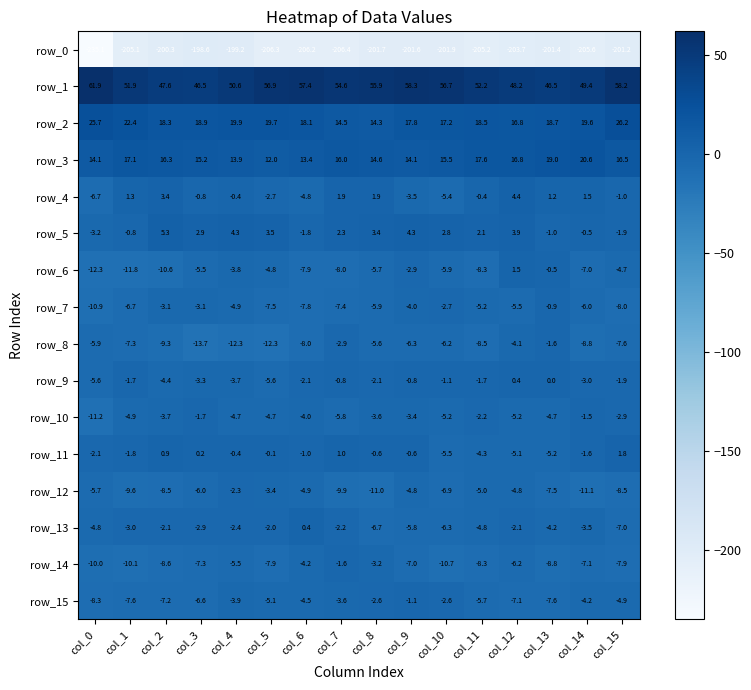

The value of row_9 at col_15 is -1.9. True or false?

True